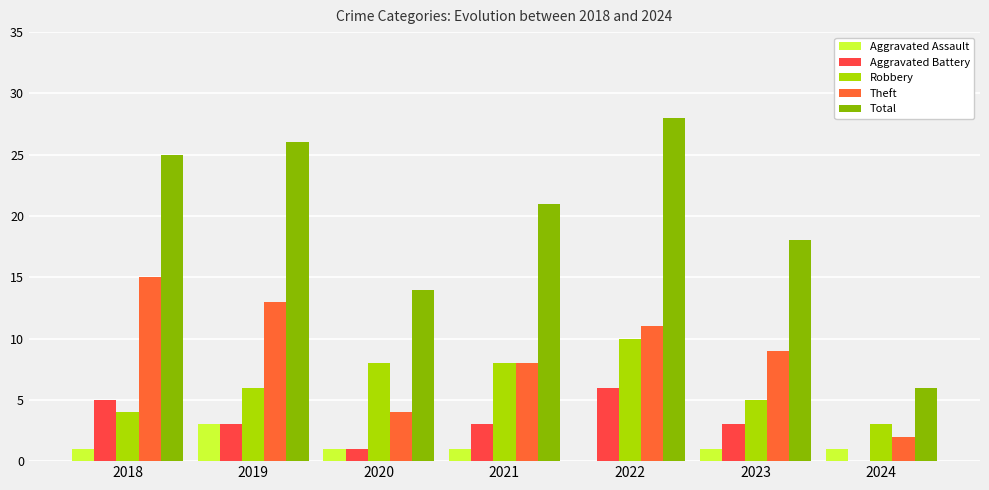

What is the value of the Robbery bar at the 5th from the left?

10